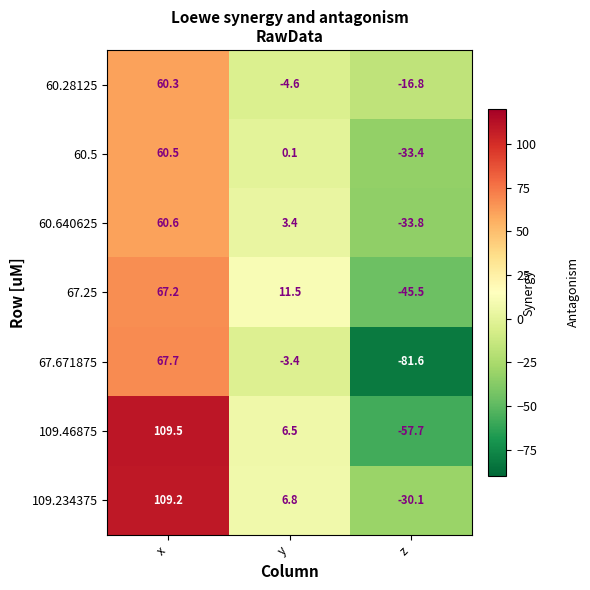

Which label corresponds to the largest value in the chart?

x